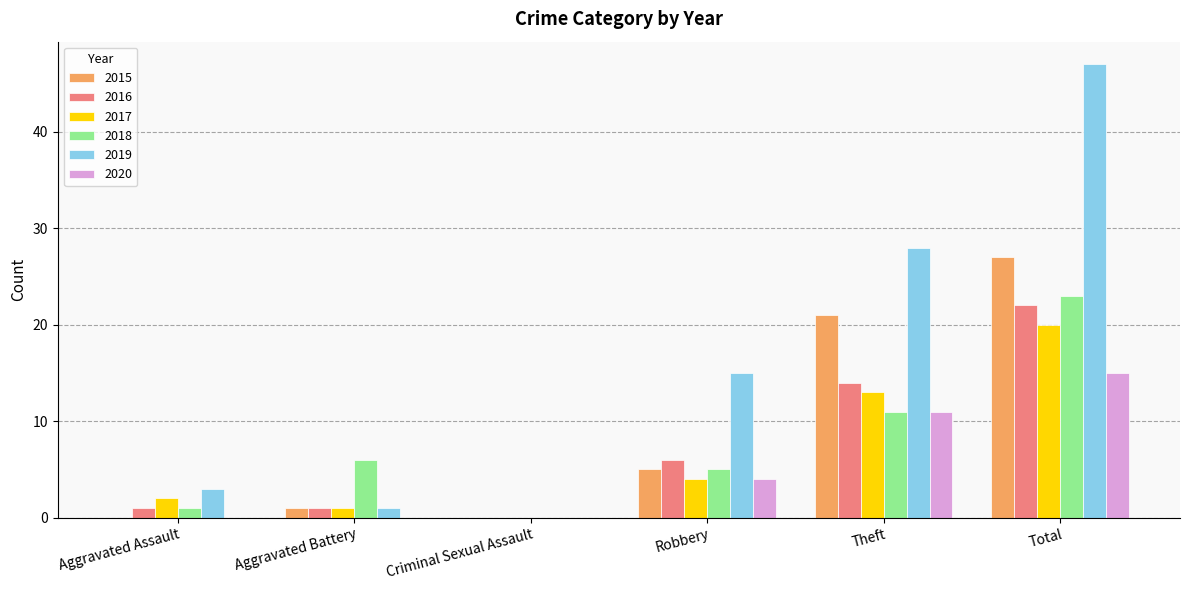

Which series has the largest total across all categories?

2019